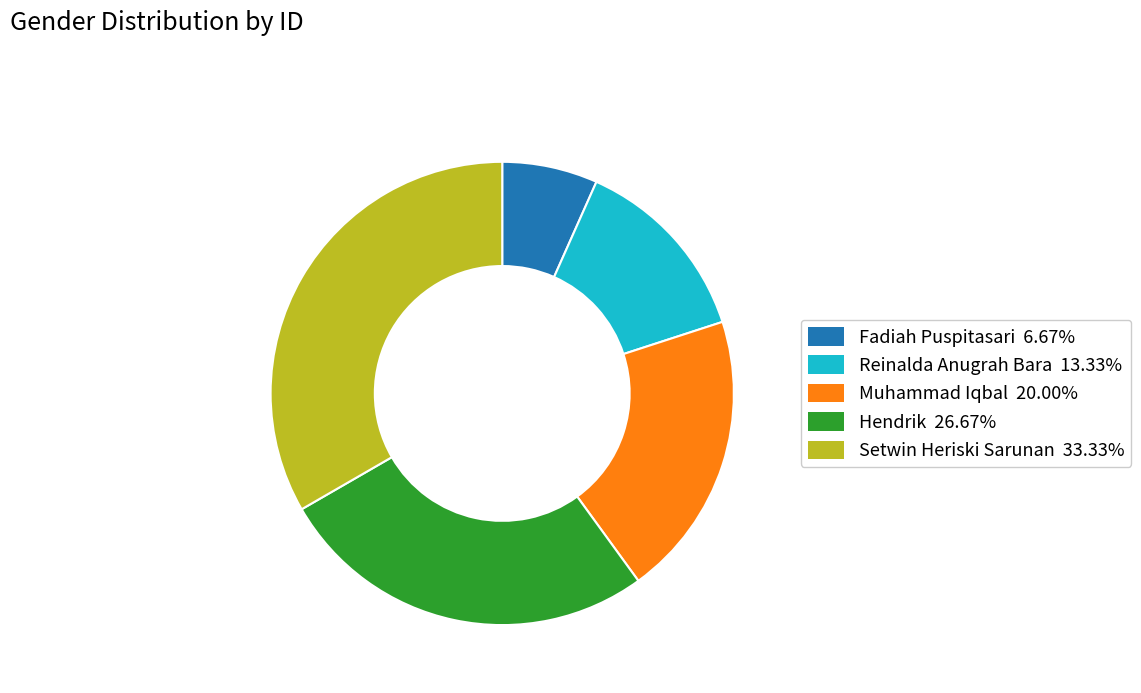

Is the sum of Reinalda Anugrah Bara and Muhammad Iqbal greater than half?

No